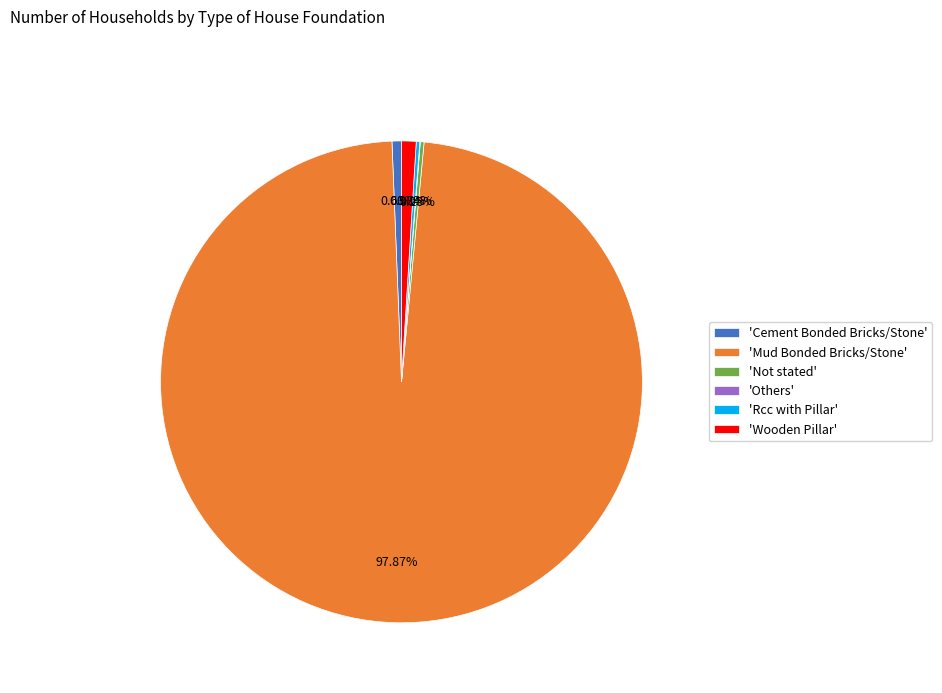

What is the ratio of the value at 'Mud Bonded Bricks/Stone' to the value at 'Wooden Pillar'?

100.1